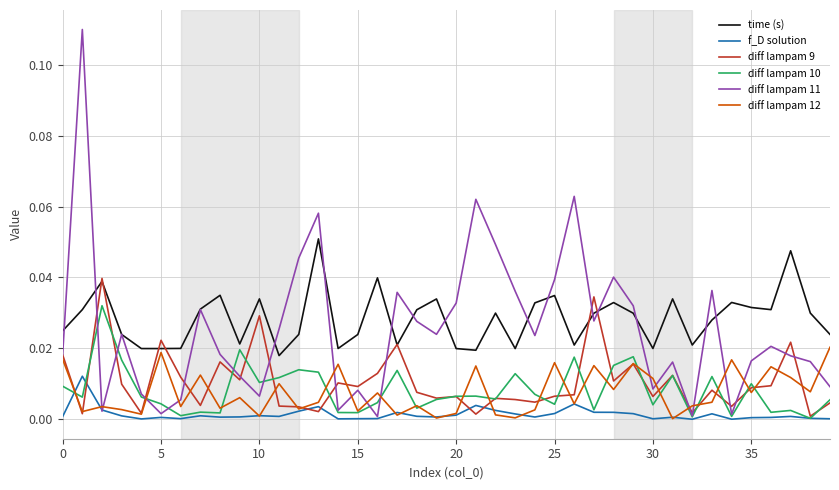

Which series has the largest range (max minus min)?

diff lampam 11